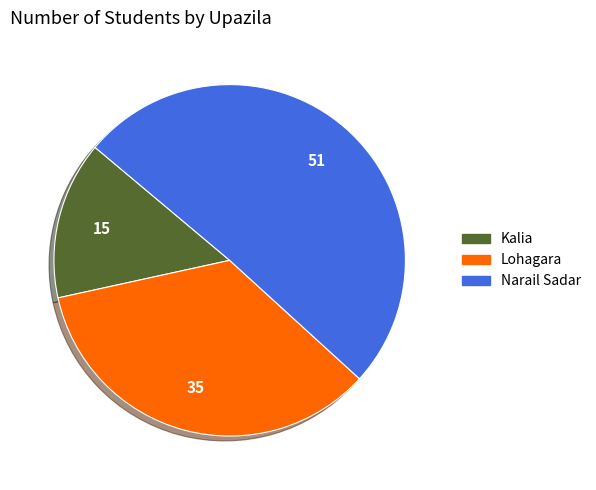

Which category has the biggest portion of the pie?

Narail Sadar